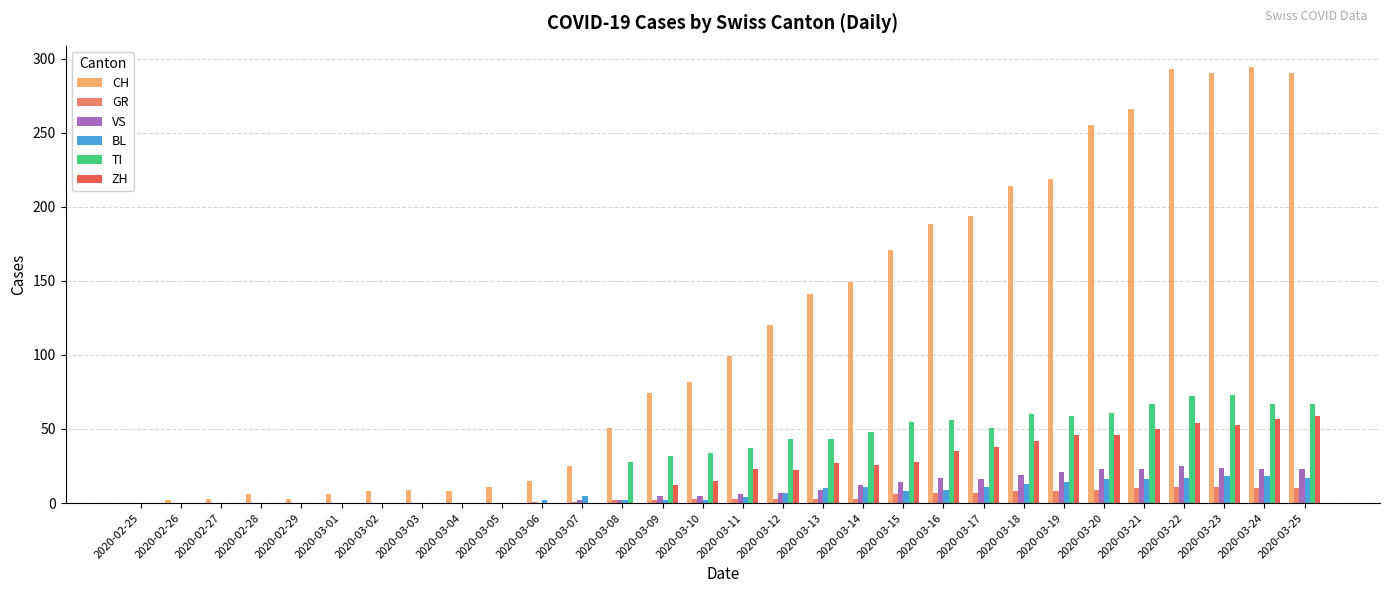

What is the difference between the VS values at 2020-03-16 and 2020-03-18?

2